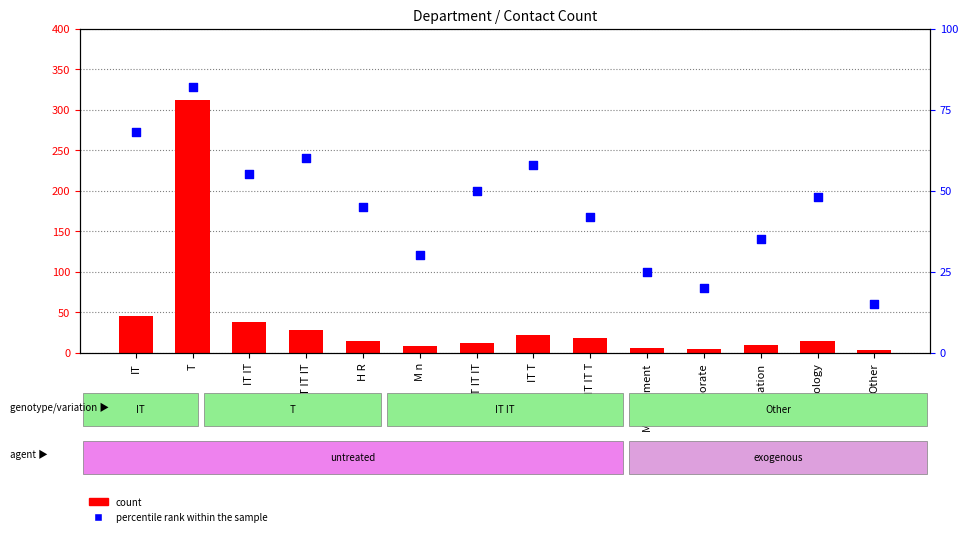

At which category is the sum across all series the highest?

T